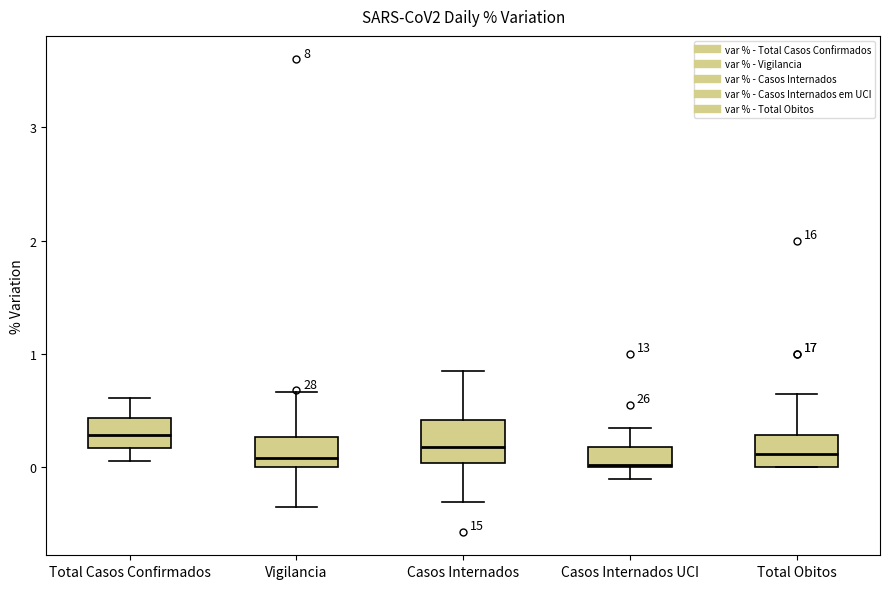

Where does the upper whisker of the box for Casos Internados UCI end on the y-axis? The values are not printed on the chart, so give them approximately, as read against the axis.

0.3